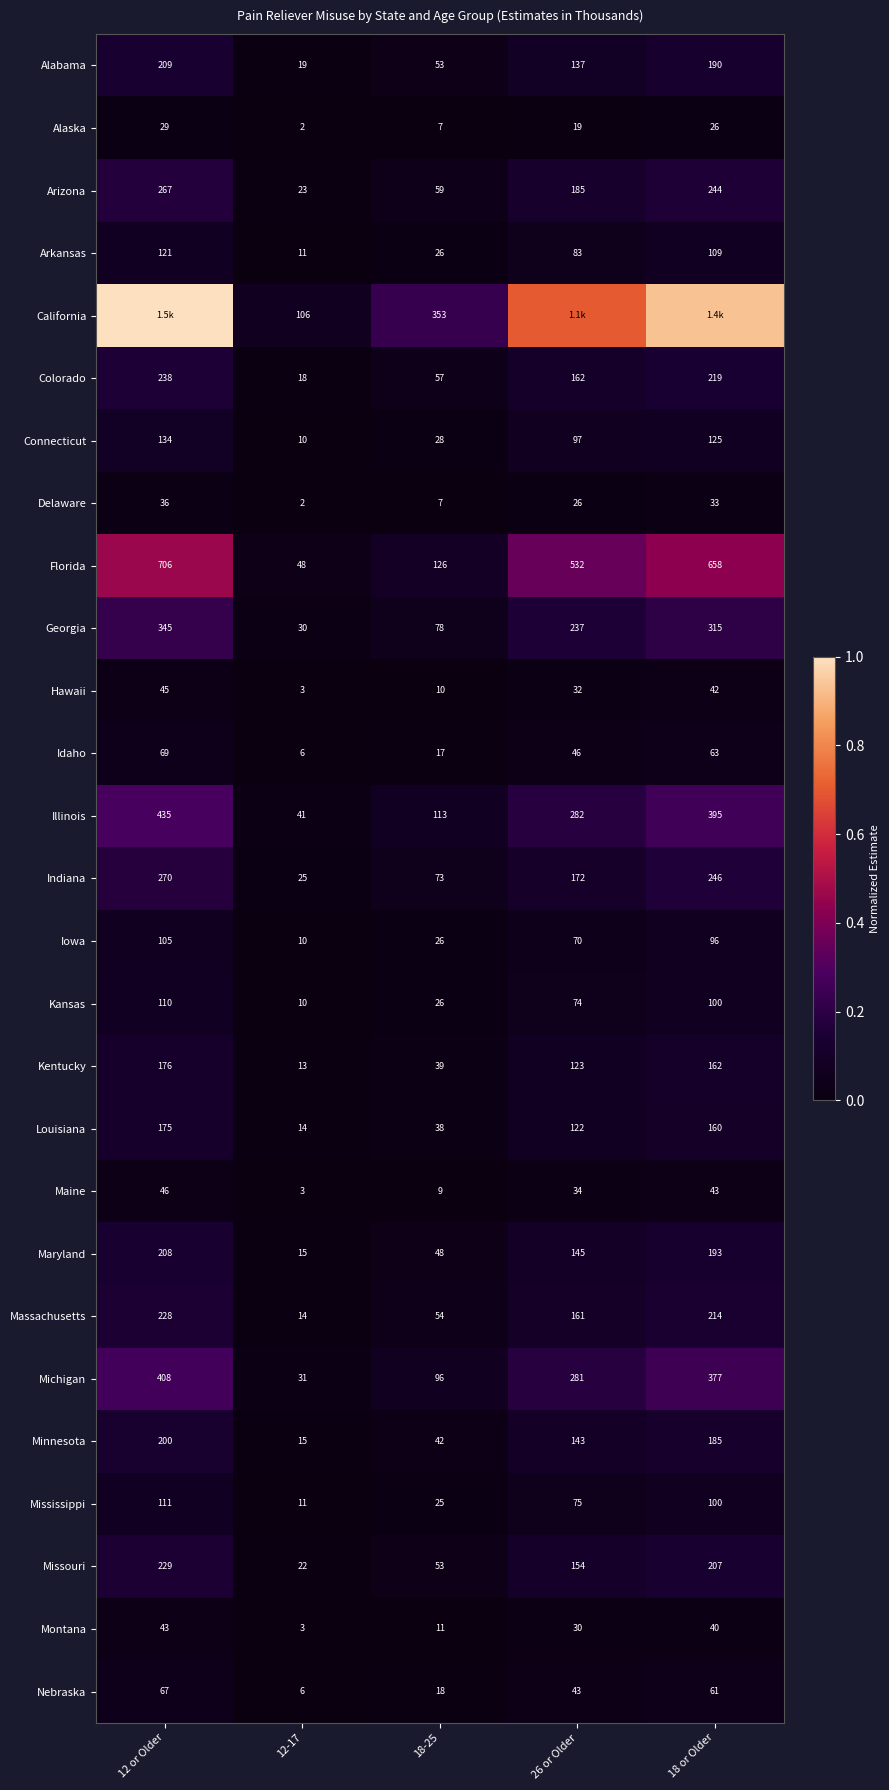

At which category is the sum across all series the highest?

12 or Older